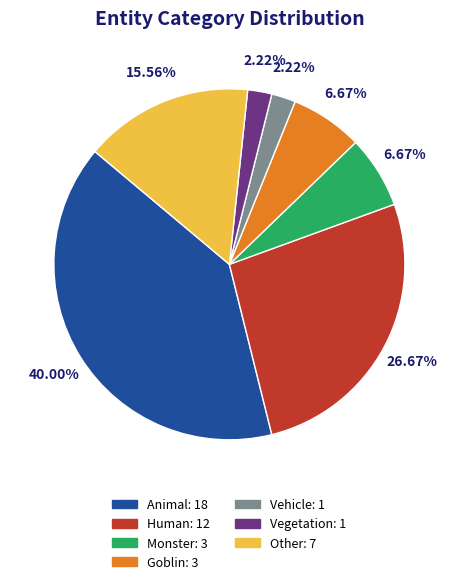

Is there any slice that represents more than half of the pie?

No